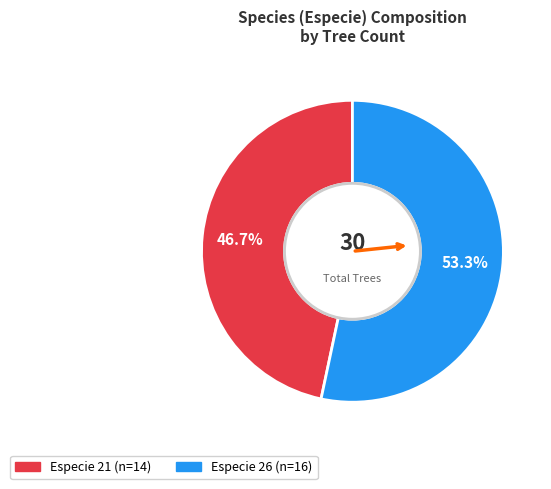

Is there any slice that represents more than half of the pie?

Yes